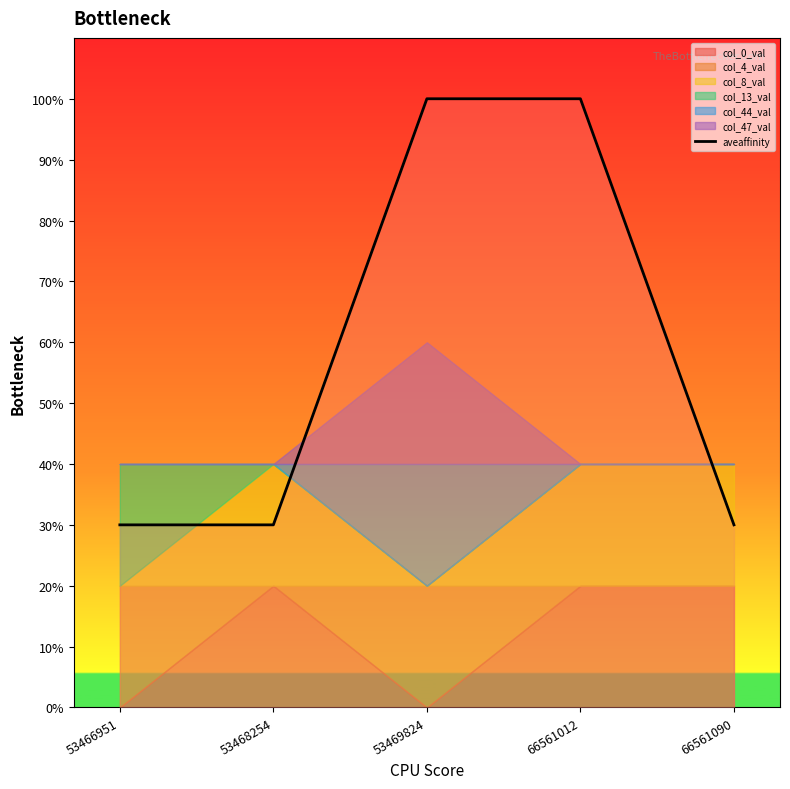

Rank the categories by value from lowest to highest.

53466951, 53468254, 66561090, 53469824, 66561012